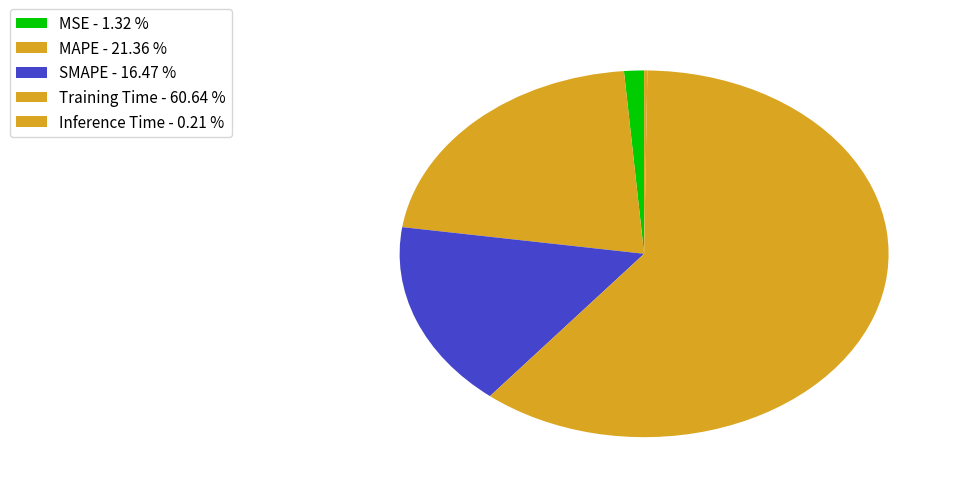

What is the smallest slice in the pie chart?

Inference Time